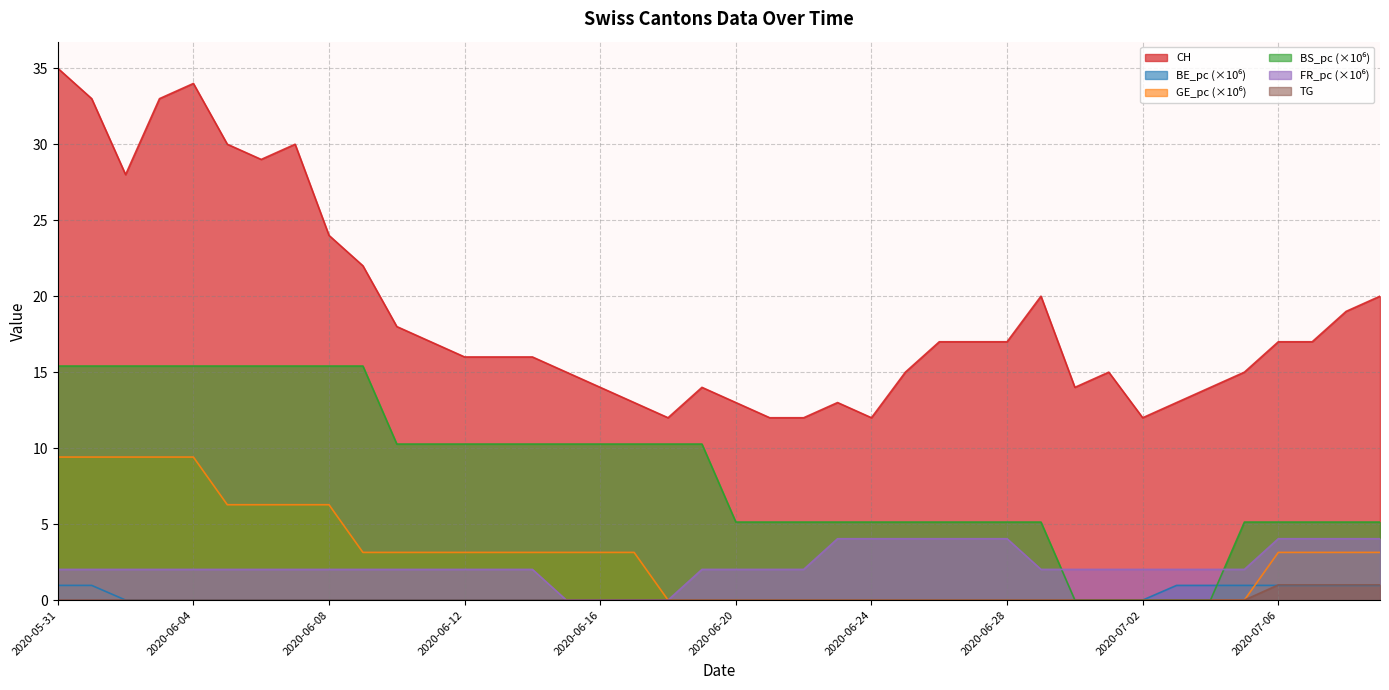

Reading left to right, extract all data points from this chart.

CH: 2020-05-31=35.0	2020-06-01=33.0	2020-06-02=28.0	2020-06-03=33.0	2020-06-04=34.0	2020-06-05=30.0	2020-06-06=29.0	2020-06-07=30.0	2020-06-08=24.0	2020-06-09=22.0	2020-06-10=18.0	2020-06-11=17.0	2020-06-12=16.0	2020-06-13=16.0	2020-06-14=16.0	2020-06-15=15.0	2020-06-16=14.0	2020-06-17=13.0	2020-06-18=12.0	2020-06-19=14.0	2020-06-20=13.0	2020-06-21=12.0	2020-06-22=12.0	2020-06-23=13.0	2020-06-24=12.0	2020-06-25=15.0	2020-06-26=17.0	2020-06-27=17.0	2020-06-28=17.0	2020-06-29=20.0	2020-06-30=14.0	2020-07-01=15.0	2020-07-02=12.0	2020-07-03=13.0	2020-07-04=14.0	2020-07-05=15.0	2020-07-06=17.0	2020-07-07=17.0	2020-07-08=19.0	2020-07-09=20.0
BE_pc: 2020-05-31=1.0	2020-06-01=1.0	2020-06-02=0.0	2020-06-03=0.0	2020-06-04=0.0	2020-06-05=0.0	2020-06-06=0.0	2020-06-07=0.0	2020-06-08=0.0	2020-06-09=0.0	2020-06-10=0.0	2020-06-11=0.0	2020-06-12=0.0	2020-06-13=0.0	2020-06-14=0.0	2020-06-15=0.0	2020-06-16=0.0	2020-06-17=0.0	2020-06-18=0.0	2020-06-19=0.0	2020-06-20=0.0	2020-06-21=0.0	2020-06-22=0.0	2020-06-23=0.0	2020-06-24=0.0	2020-06-25=0.0	2020-06-26=0.0	2020-06-27=0.0	2020-06-28=0.0	2020-06-29=0.0	2020-06-30=0.0	2020-07-01=0.0	2020-07-02=0.0	2020-07-03=1.0	2020-07-04=1.0	2020-07-05=1.0	2020-07-06=1.0	2020-07-07=1.0	2020-07-08=1.0	2020-07-09=1.0
GE_pc: 2020-05-31=9.4	2020-06-01=9.4	2020-06-02=9.4	2020-06-03=9.4	2020-06-04=9.4	2020-06-05=6.3	2020-06-06=6.3	2020-06-07=6.3	2020-06-08=6.3	2020-06-09=3.1	2020-06-10=3.1	2020-06-11=3.1	2020-06-12=3.1	2020-06-13=3.1	2020-06-14=3.1	2020-06-15=3.1	2020-06-16=3.1	2020-06-17=3.1	2020-06-18=0.0	2020-06-19=0.0	2020-06-20=0.0	2020-06-21=0.0	2020-06-22=0.0	2020-06-23=0.0	2020-06-24=0.0	2020-06-25=0.0	2020-06-26=0.0	2020-06-27=0.0	2020-06-28=0.0	2020-06-29=0.0	2020-06-30=0.0	2020-07-01=0.0	2020-07-02=0.0	2020-07-03=0.0	2020-07-04=0.0	2020-07-05=0.0	2020-07-06=3.1	2020-07-07=3.1	2020-07-08=3.1	2020-07-09=3.1
BS_pc: 2020-05-31=15.4	2020-06-01=15.4	2020-06-02=15.4	2020-06-03=15.4	2020-06-04=15.4	2020-06-05=15.4	2020-06-06=15.4	2020-06-07=15.4	2020-06-08=15.4	2020-06-09=15.4	2020-06-10=10.3	2020-06-11=10.3	2020-06-12=10.3	2020-06-13=10.3	2020-06-14=10.3	2020-06-15=10.3	2020-06-16=10.3	2020-06-17=10.3	2020-06-18=10.3	2020-06-19=10.3	2020-06-20=5.1	2020-06-21=5.1	2020-06-22=5.1	2020-06-23=5.1	2020-06-24=5.1	2020-06-25=5.1	2020-06-26=5.1	2020-06-27=5.1	2020-06-28=5.1	2020-06-29=5.1	2020-06-30=0.0	2020-07-01=0.0	2020-07-02=0.0	2020-07-03=0.0	2020-07-04=0.0	2020-07-05=5.1	2020-07-06=5.1	2020-07-07=5.1	2020-07-08=5.1	2020-07-09=5.1
FR_pc: 2020-05-31=2.0	2020-06-01=2.0	2020-06-02=2.0	2020-06-03=2.0	2020-06-04=2.0	2020-06-05=2.0	2020-06-06=2.0	2020-06-07=2.0	2020-06-08=2.0	2020-06-09=2.0	2020-06-10=2.0	2020-06-11=2.0	2020-06-12=2.0	2020-06-13=2.0	2020-06-14=2.0	2020-06-15=0.0	2020-06-16=0.0	2020-06-17=0.0	2020-06-18=0.0	2020-06-19=2.0	2020-06-20=2.0	2020-06-21=2.0	2020-06-22=2.0	2020-06-23=4.0	2020-06-24=4.0	2020-06-25=4.0	2020-06-26=4.0	2020-06-27=4.0	2020-06-28=4.0	2020-06-29=2.0	2020-06-30=2.0	2020-07-01=2.0	2020-07-02=2.0	2020-07-03=2.0	2020-07-04=2.0	2020-07-05=2.0	2020-07-06=4.0	2020-07-07=4.0	2020-07-08=4.0	2020-07-09=4.0
TG: 2020-05-31=0.0	2020-06-01=0.0	2020-06-02=0.0	2020-06-03=0.0	2020-06-04=0.0	2020-06-05=0.0	2020-06-06=0.0	2020-06-07=0.0	2020-06-08=0.0	2020-06-09=0.0	2020-06-10=0.0	2020-06-11=0.0	2020-06-12=0.0	2020-06-13=0.0	2020-06-14=0.0	2020-06-15=0.0	2020-06-16=0.0	2020-06-17=0.0	2020-06-18=0.0	2020-06-19=0.0	2020-06-20=0.0	2020-06-21=0.0	2020-06-22=0.0	2020-06-23=0.0	2020-06-24=0.0	2020-06-25=0.0	2020-06-26=0.0	2020-06-27=0.0	2020-06-28=0.0	2020-06-29=0.0	2020-06-30=0.0	2020-07-01=0.0	2020-07-02=0.0	2020-07-03=0.0	2020-07-04=0.0	2020-07-05=0.0	2020-07-06=1.0	2020-07-07=1.0	2020-07-08=1.0	2020-07-09=1.0